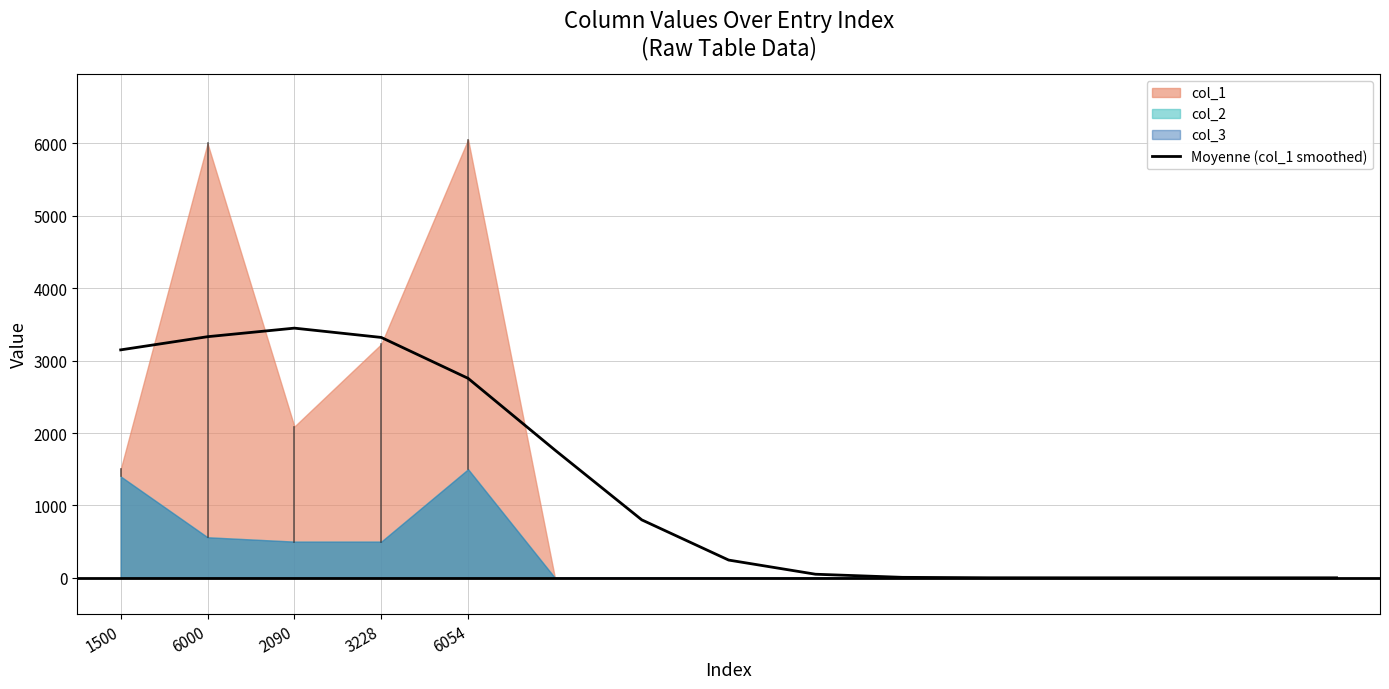

The value of Moyenne (col_1 smoothed) at 6000 is 1802.4. True or false?

False